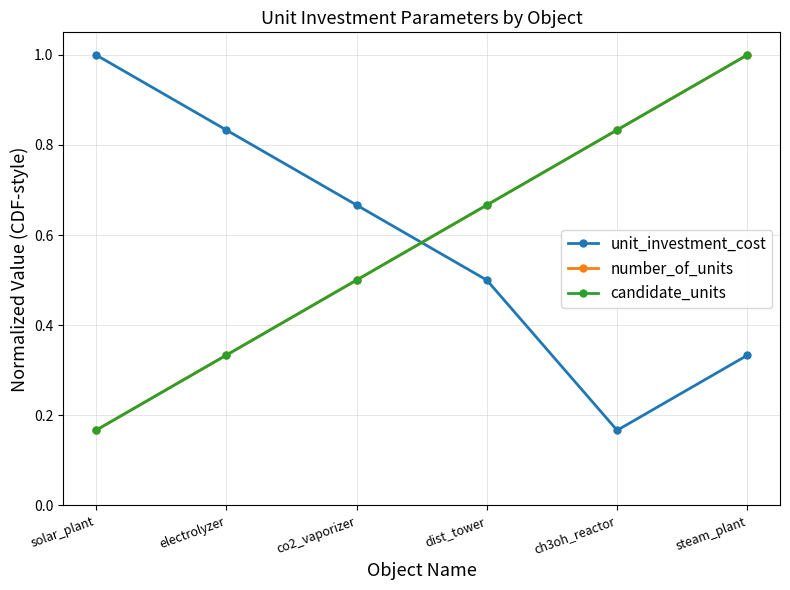

What is the average value of the unit_investment_cost series?

0.6